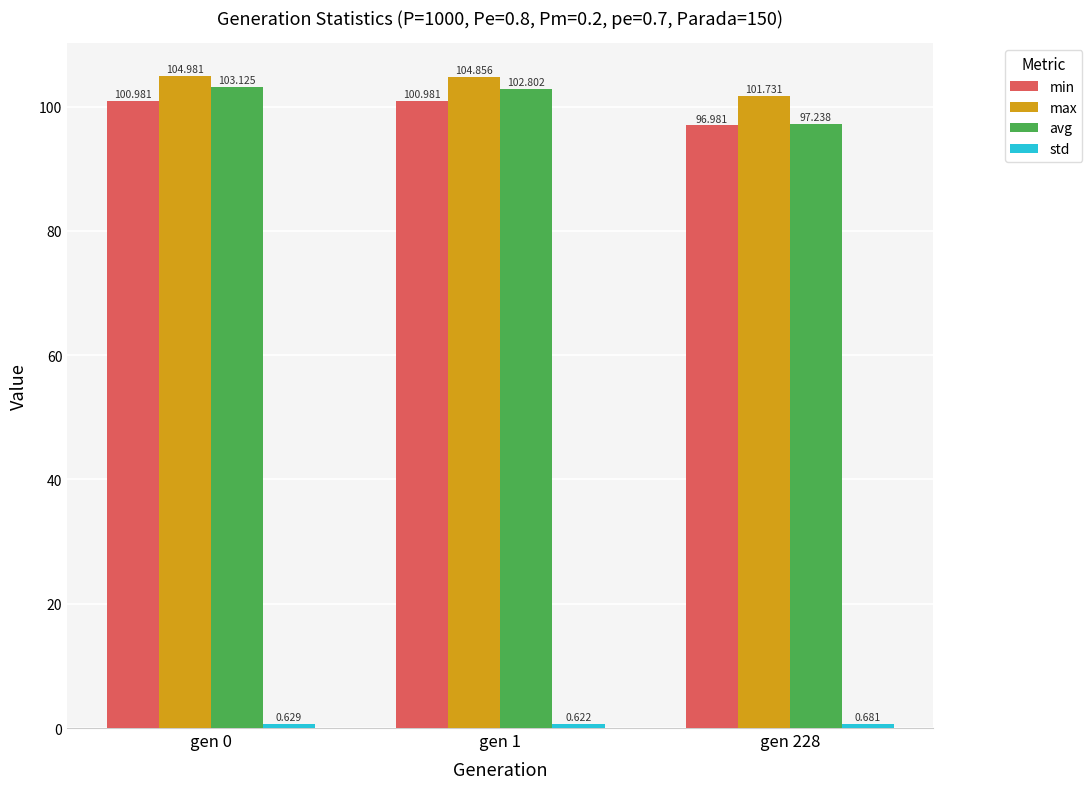

Which series has the largest total across all categories?

max